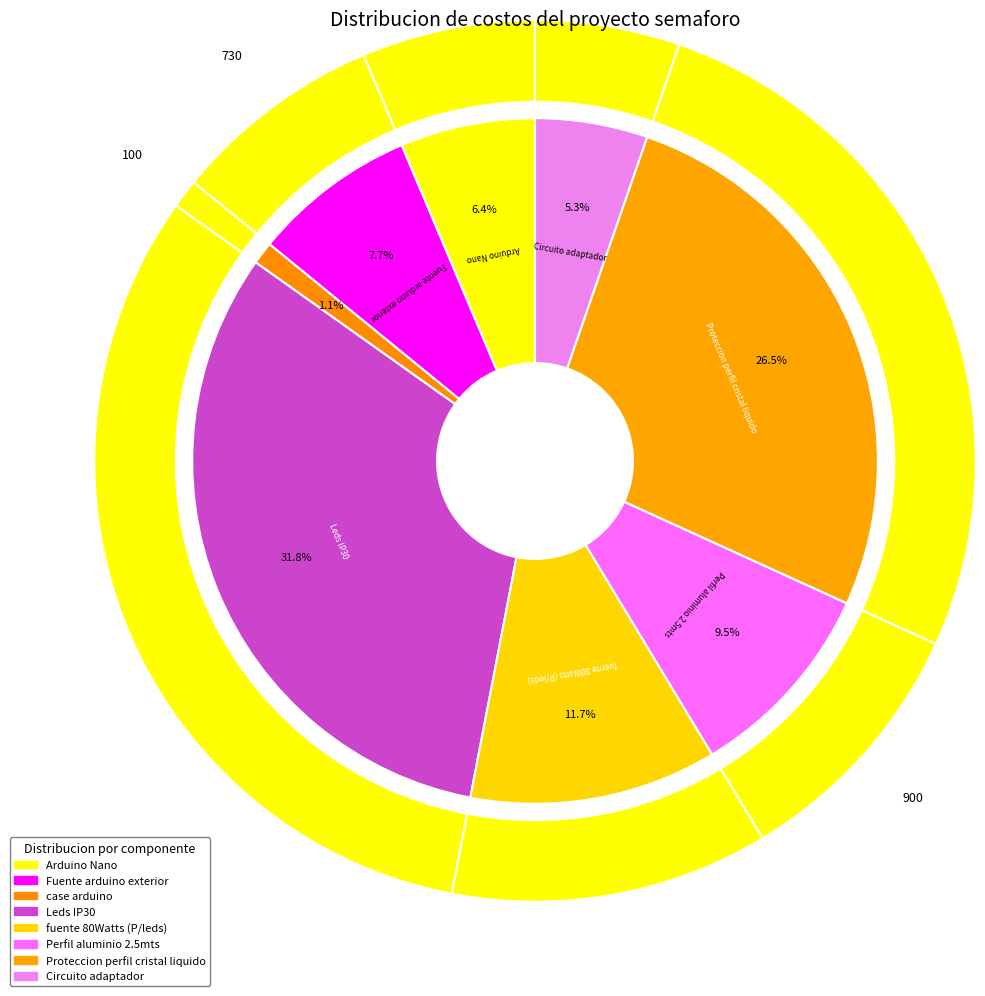

To the nearest percent, what is the average slice percentage?

12%